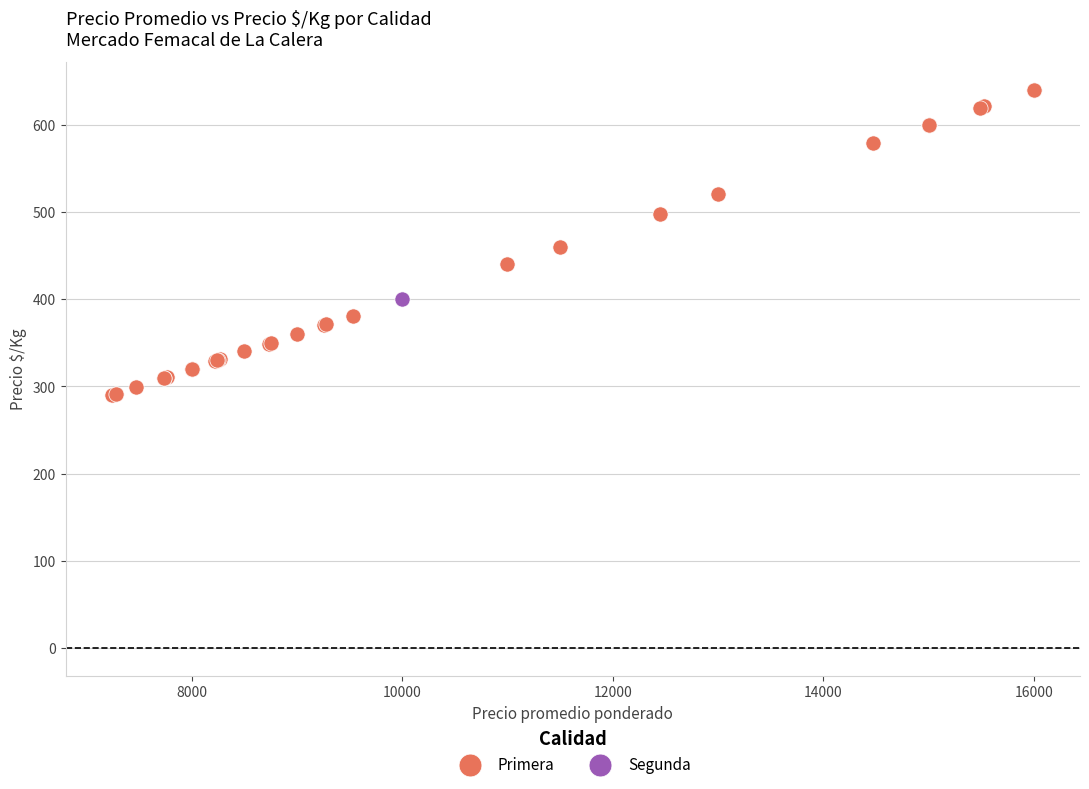

What are all the series names shown in the legend?

Primera, Segunda